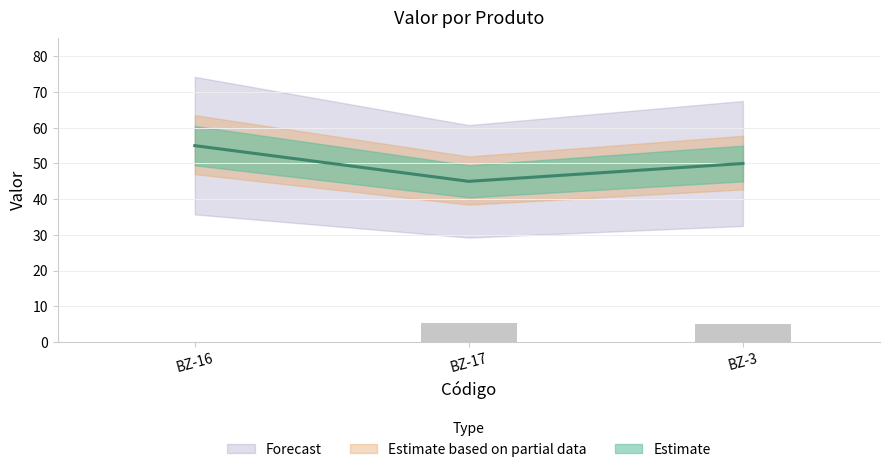

What is the label of the 2nd bar from the left?

BZ-17